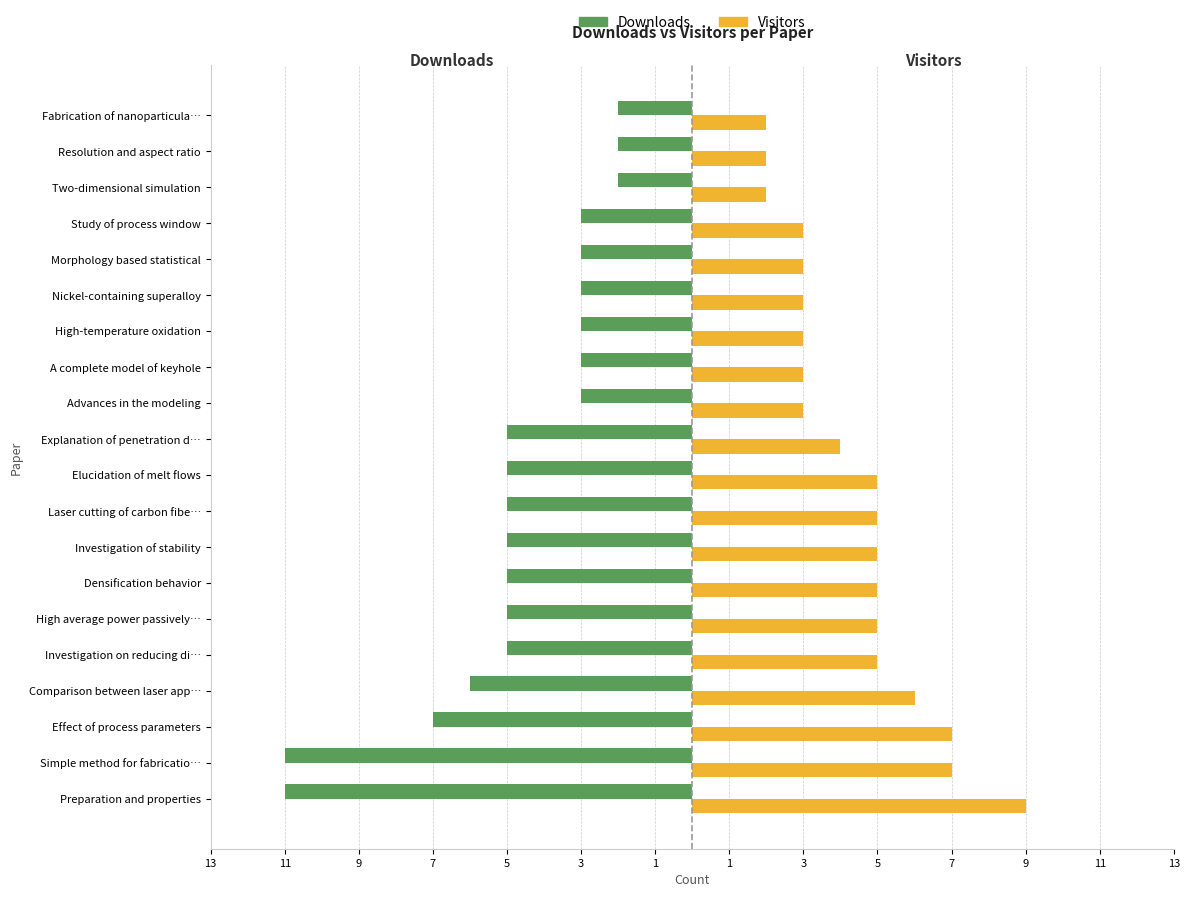

True or false: downloads has a value of -5 at Nickel-containing superalloy.

False